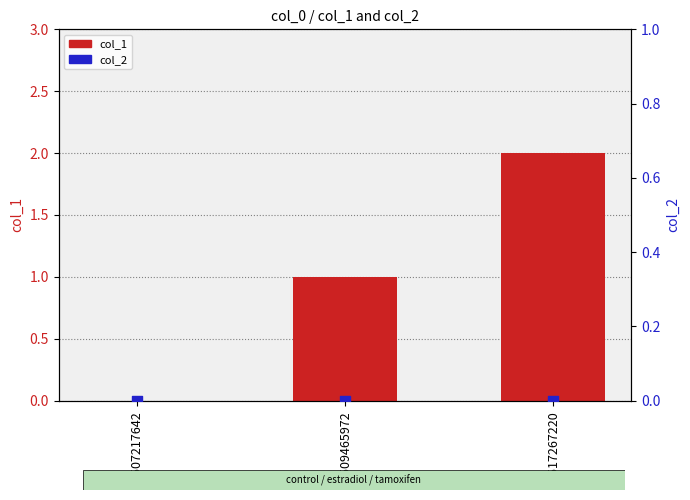

What is the total value across all series at 1517267220?

2